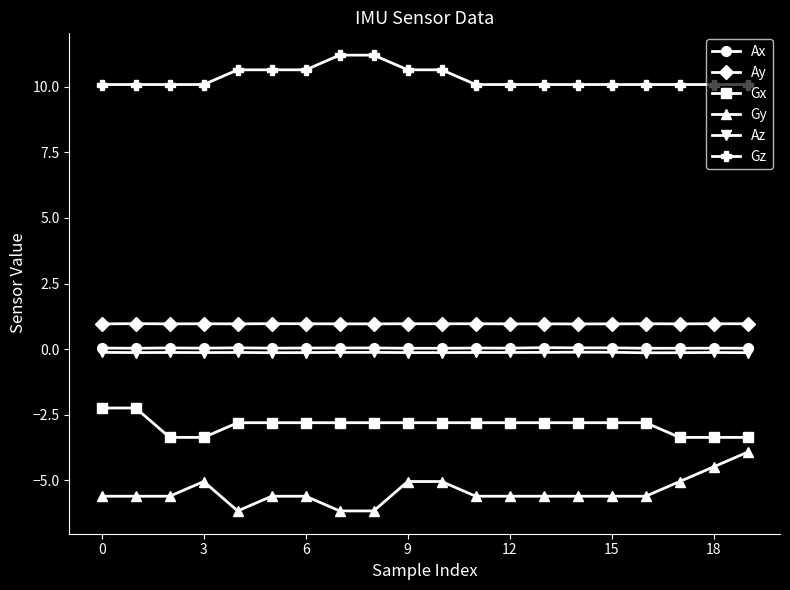

What is the smallest value displayed?

-6.2